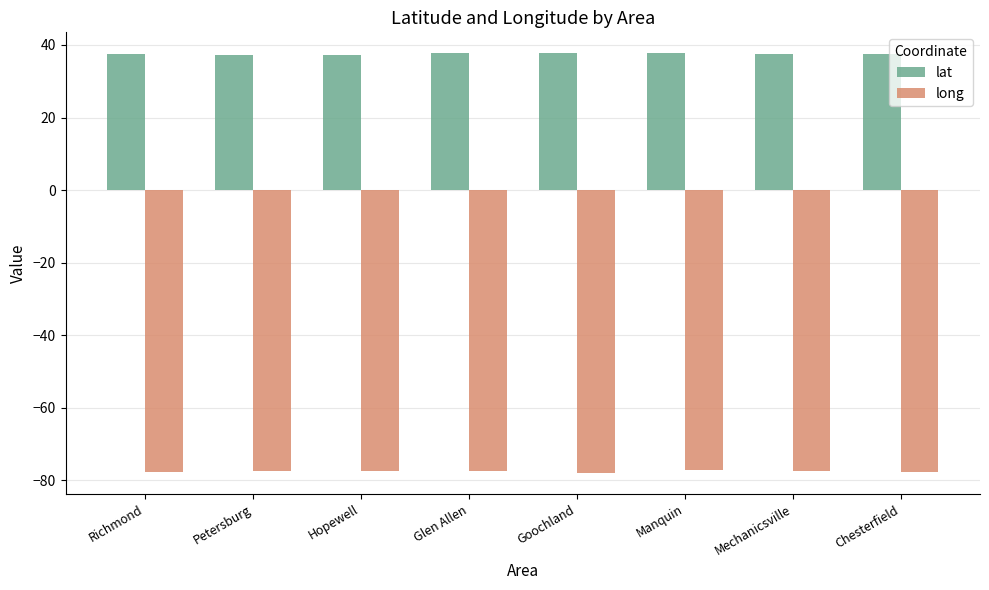

What is the lowest value of the lat series?

37.2